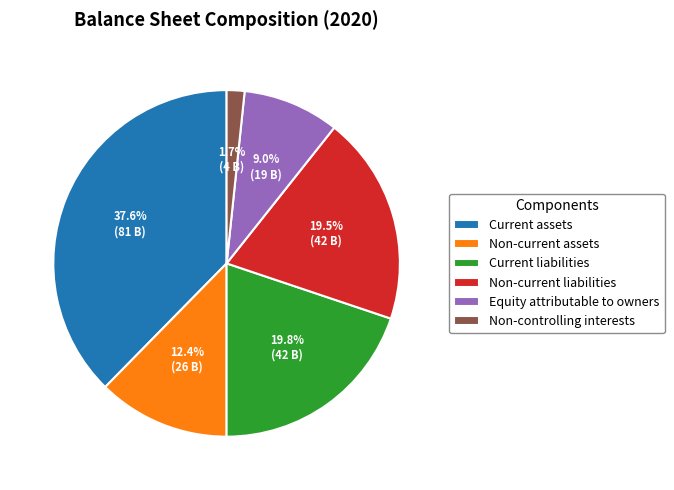

How much of the chart is everything except Non-controlling interests?

98.3%